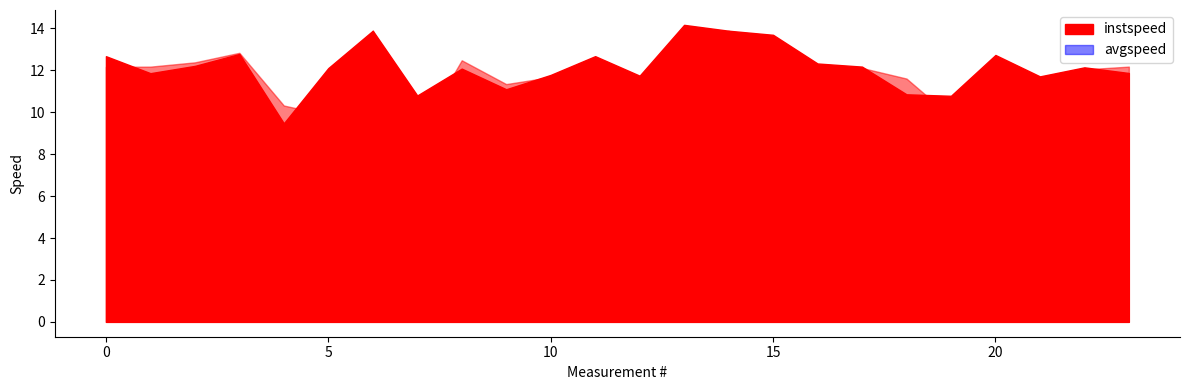

List the series in order of their peak value, highest first.

instspeed, avgspeed